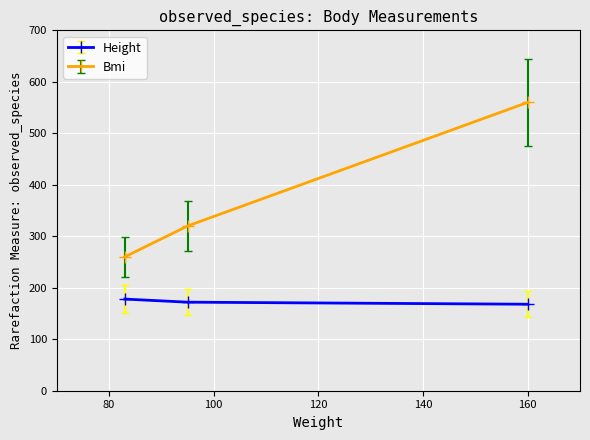

Which series has the widest spread of values?

Bmi